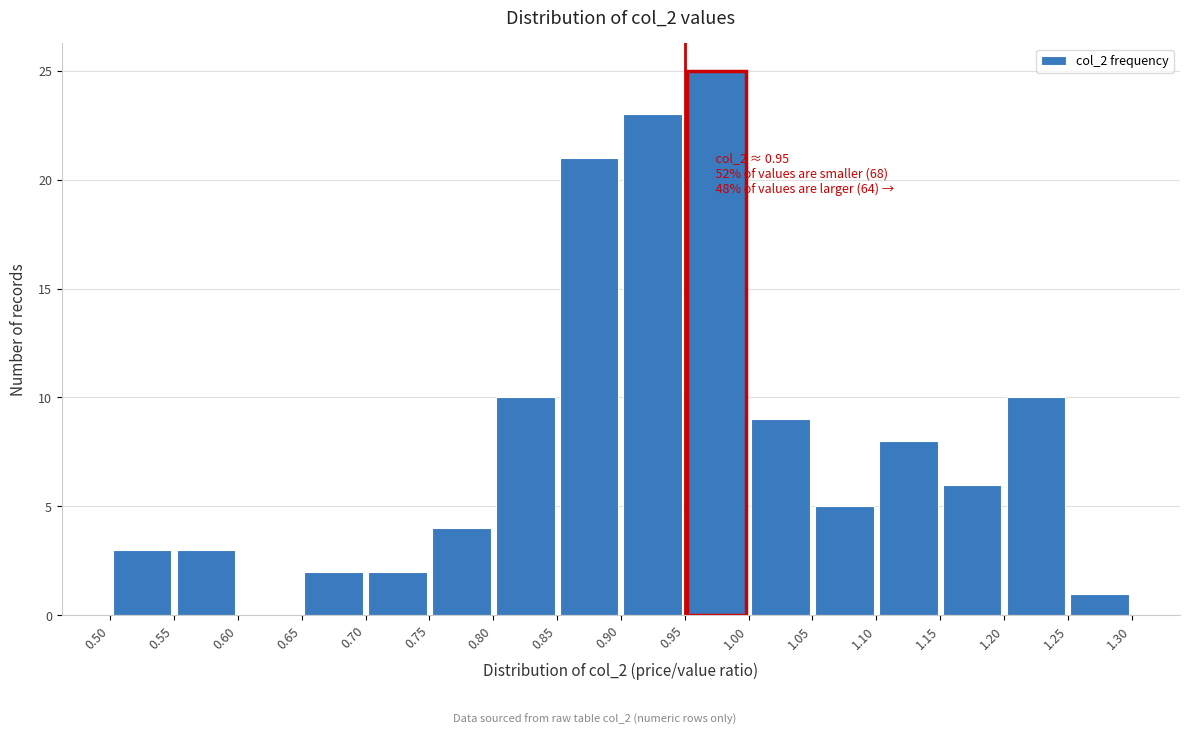

Which range on the x-axis has the tallest bar?

0.95 to 1.00